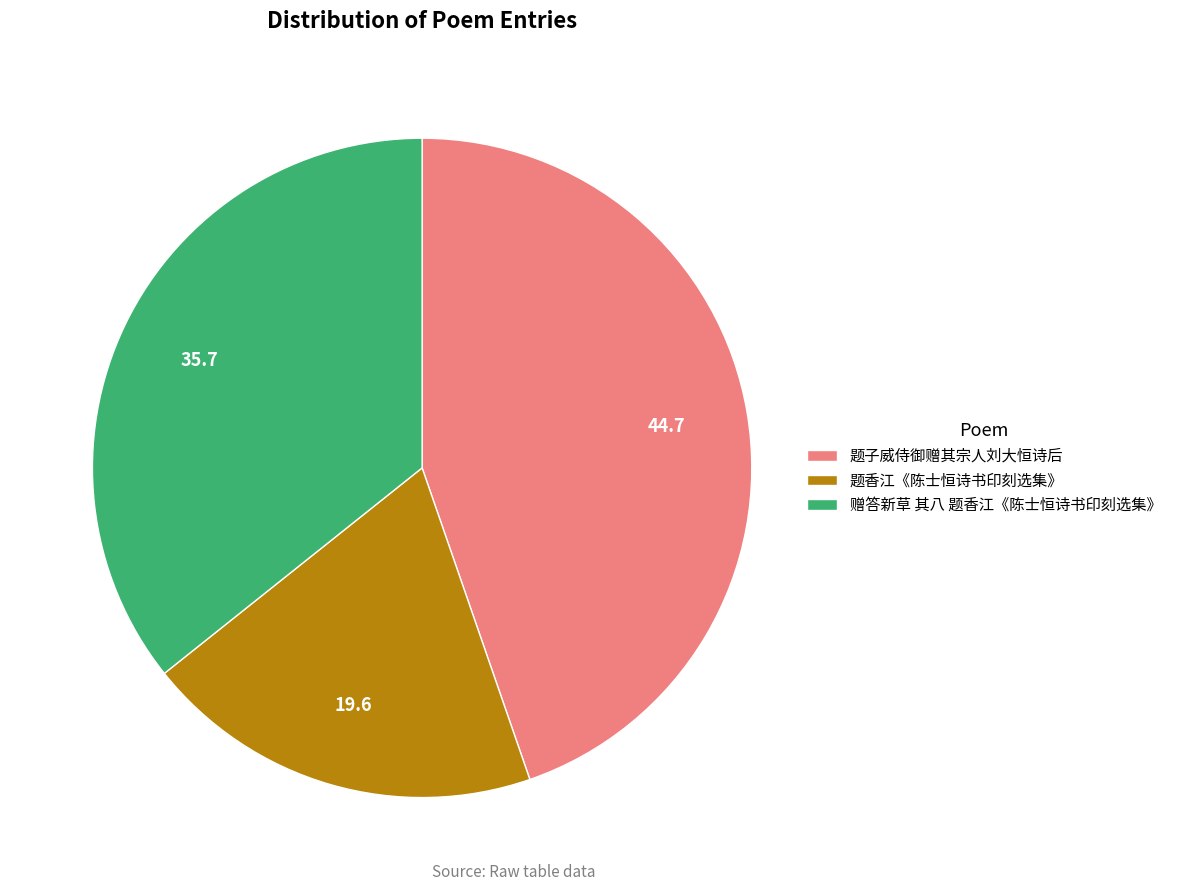

What is the largest slice in the pie chart?

题子威侍御赠其宗人刘大恒诗后